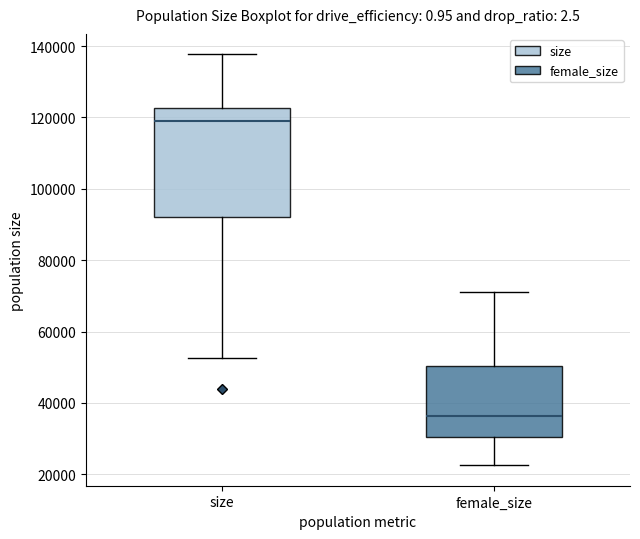

Reading left to right, transcribe this box plot: for each box, give where its median line is, the range the box spans, and where its two whiskers end, as read against the y-axis. The values are not printed on the chart, so give them approximately, as read against the axis.

size: median 120000, box 92000 to 122000, whiskers 52000 to 138000
female_size: median 36000, box 30000 to 50000, whiskers 22000 to 72000